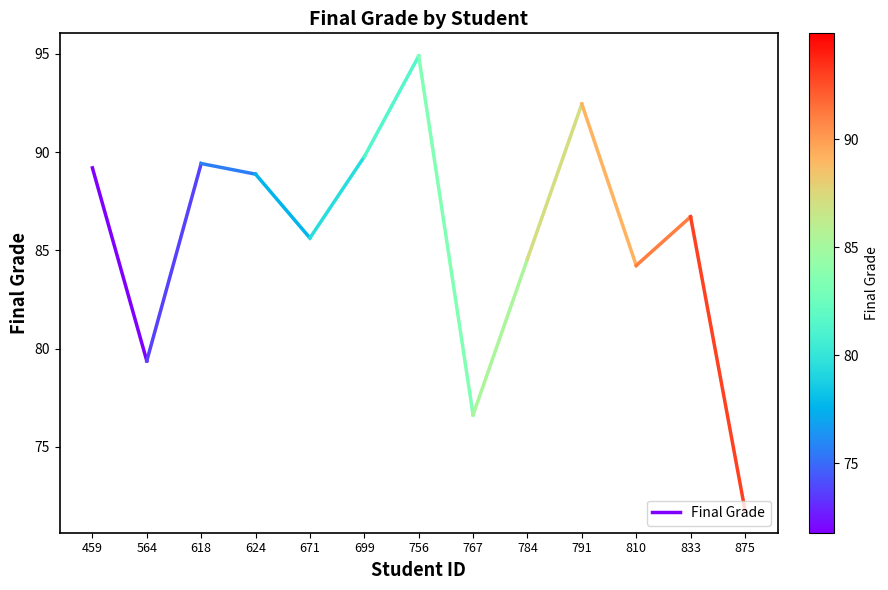

Is it true that the value at 459 is 157.1?

False